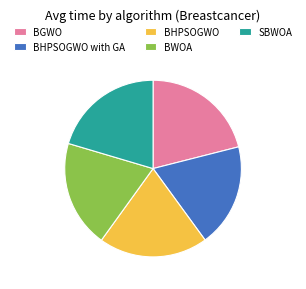

Combined, do BHPSOGWO and SBWOA account for over 50%?

No